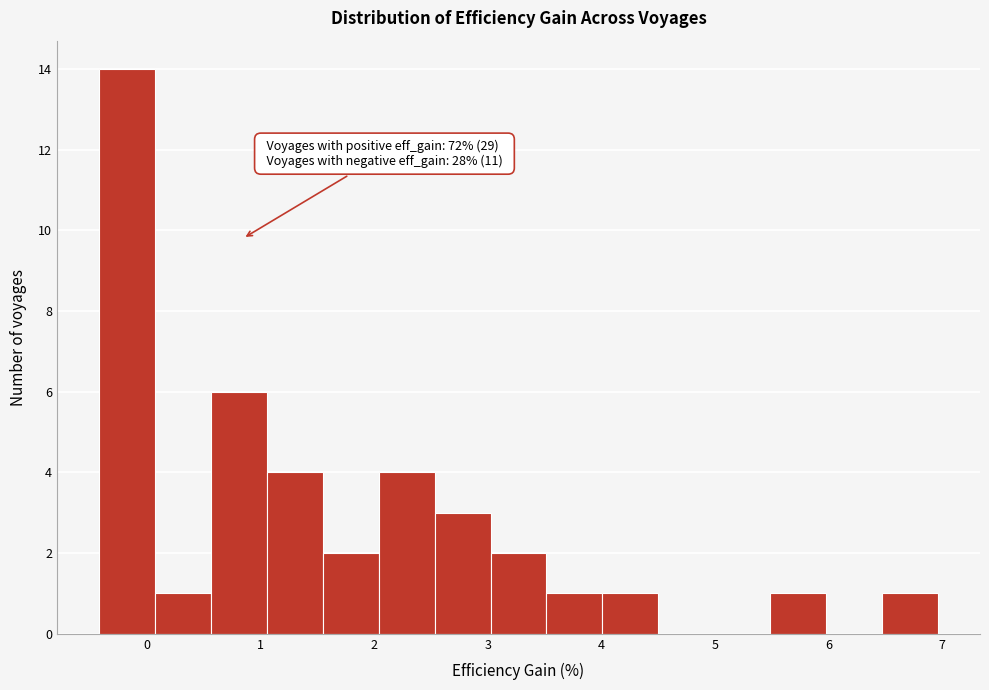

Over which range of the x-axis is the bar tallest?

-0.4 to 0.1